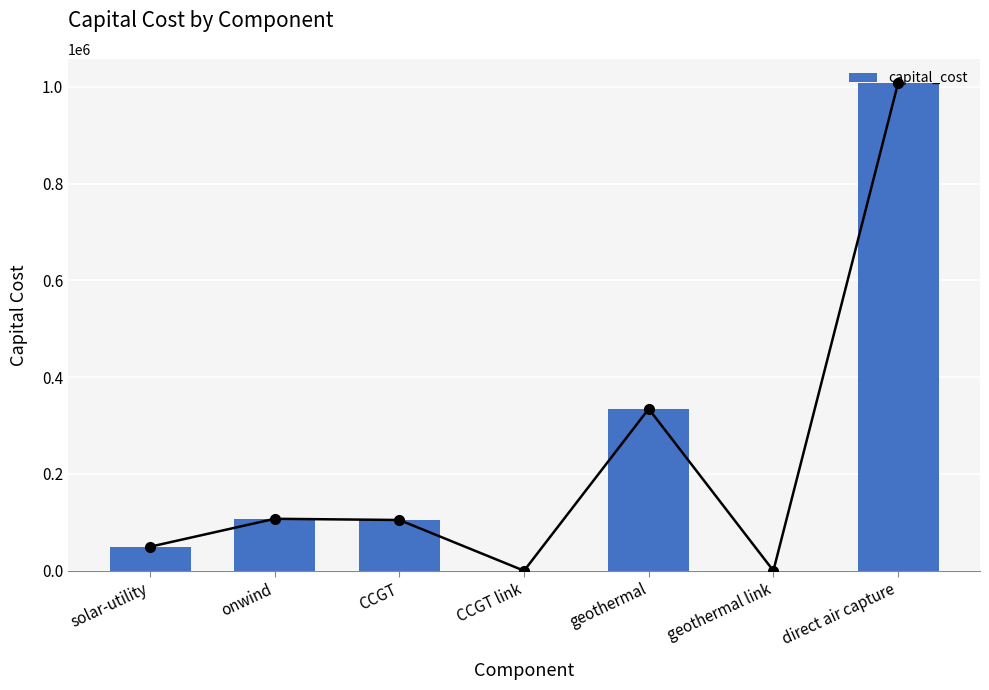

What is the difference between the values at geothermal and geothermal link?

334482.2